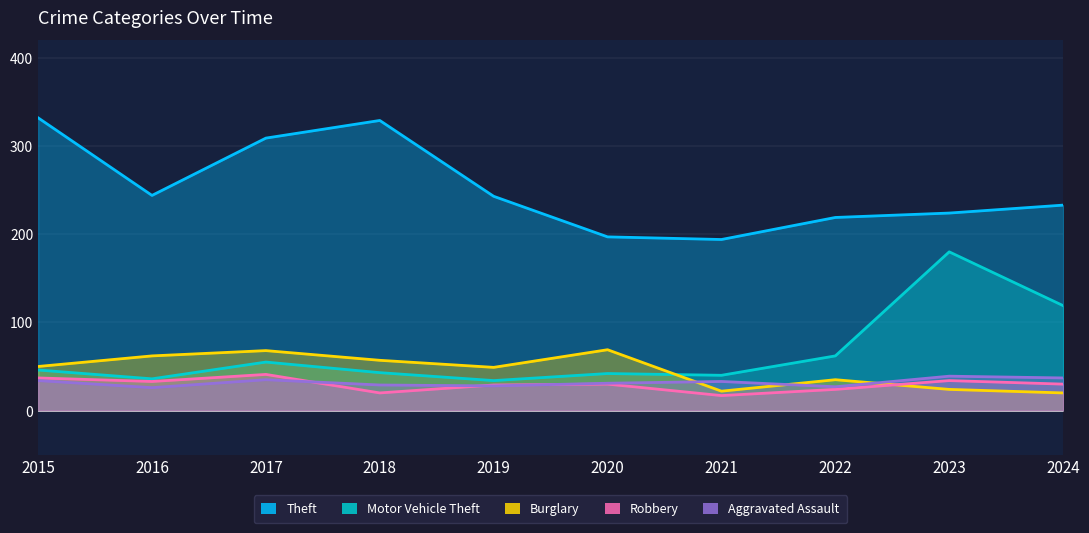

Reading left to right, transcribe all the data shown in this chart.

Theft: 2015=332	2016=244	2017=309	2018=329	2019=243	2020=197	2021=194	2022=219	2023=224	2024=233
Motor Vehicle Theft: 2015=46	2016=36	2017=55	2018=43	2019=34	2020=42	2021=40	2022=62	2023=180	2024=119
Burglary: 2015=50	2016=62	2017=68	2018=57	2019=49	2020=69	2021=22	2022=35	2023=24	2024=20
Robbery: 2015=37	2016=33	2017=41	2018=20	2019=29	2020=30	2021=17	2022=24	2023=34	2024=30
Aggravated Assault: 2015=34	2016=26	2017=35	2018=29	2019=28	2020=31	2021=33	2022=27	2023=39	2024=37